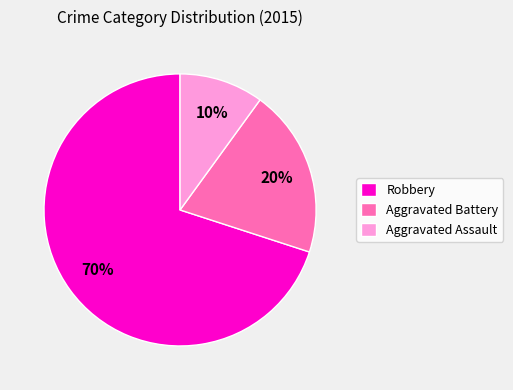

True or false: Aggravated Battery accounts for 20% of the total.

True